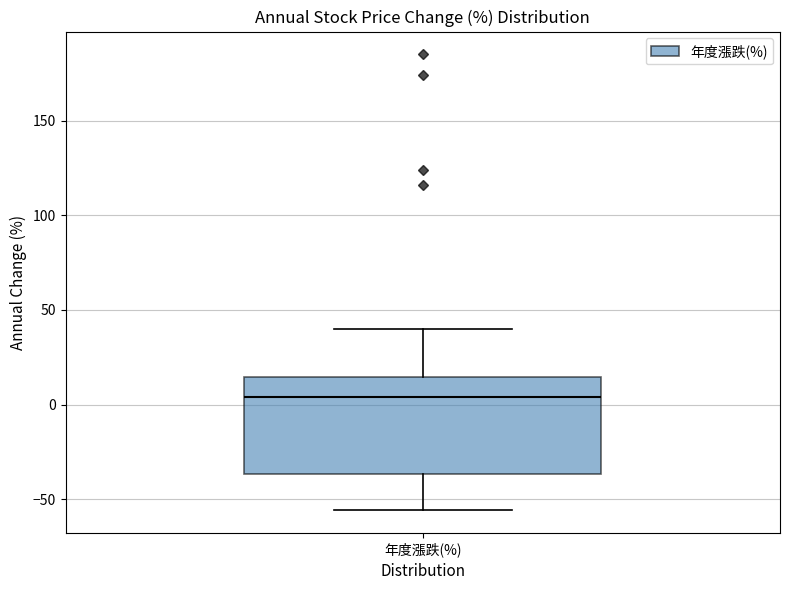

Where does the upper whisker of the box for 年度漲跌(%) end on the y-axis? The values are not printed on the chart, so give them approximately, as read against the axis.

40